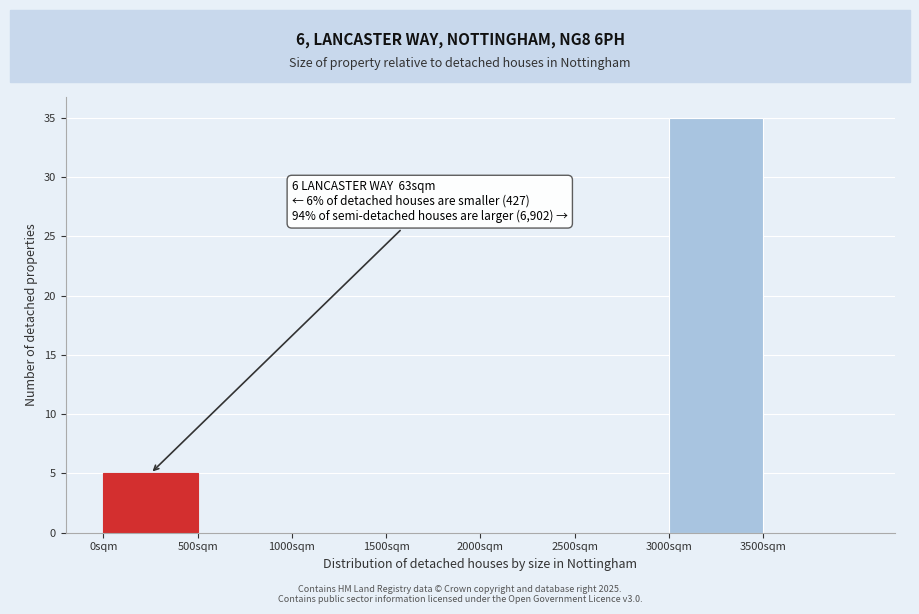

Over which range of the x-axis is the bar tallest?

3000 to 3500